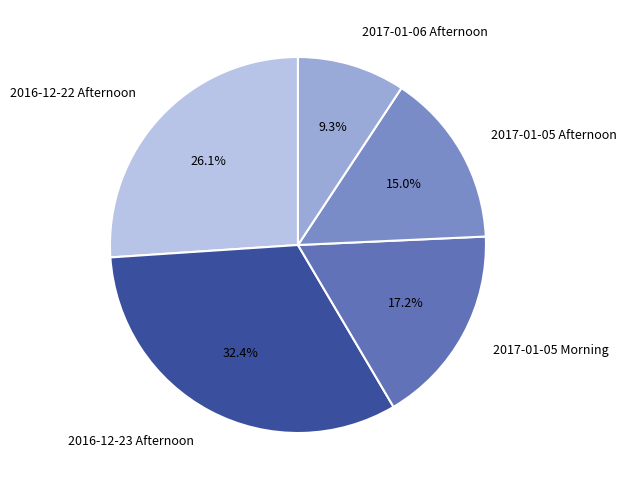

Count the number of slices in the pie.

5